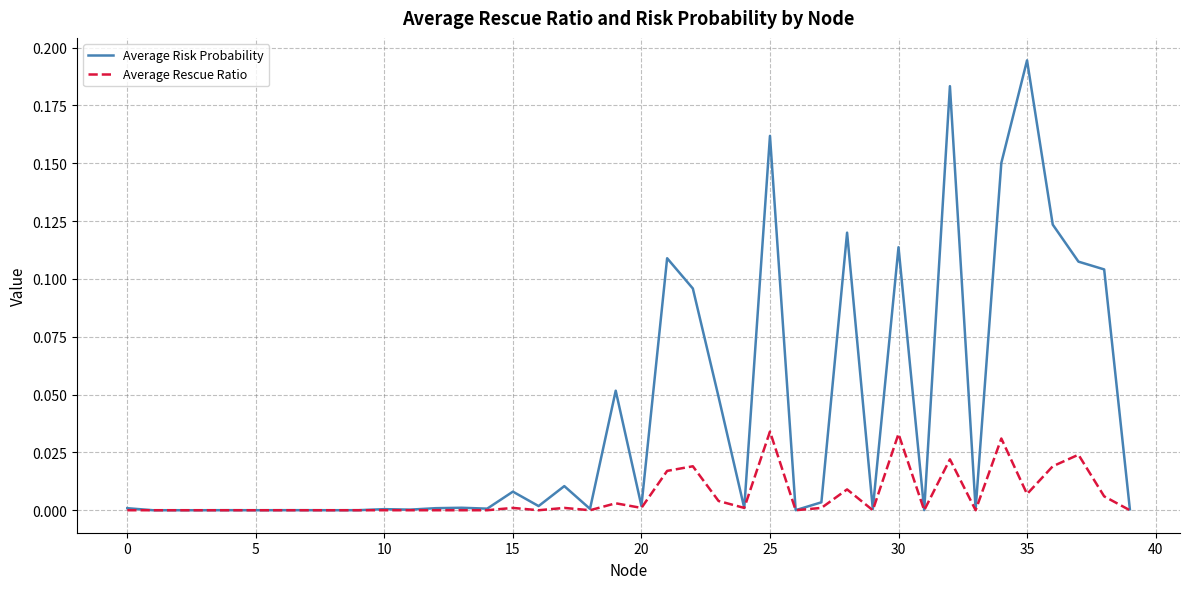

Rank the series by their maximum value, from highest to lowest.

Average Risk Probability, Average Rescue Ratio